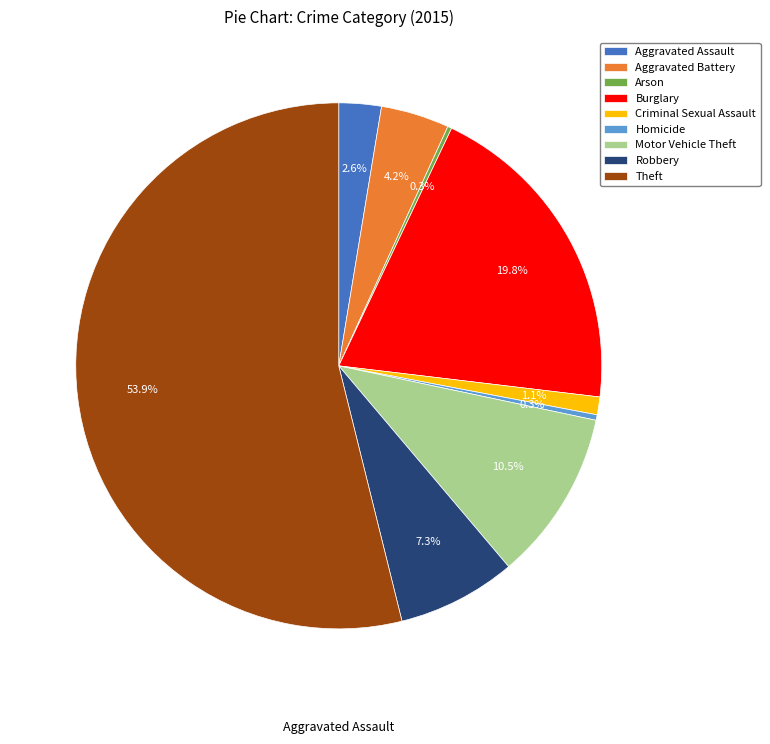

What is the ratio of the value at Theft to the value at Motor Vehicle Theft?

5.1